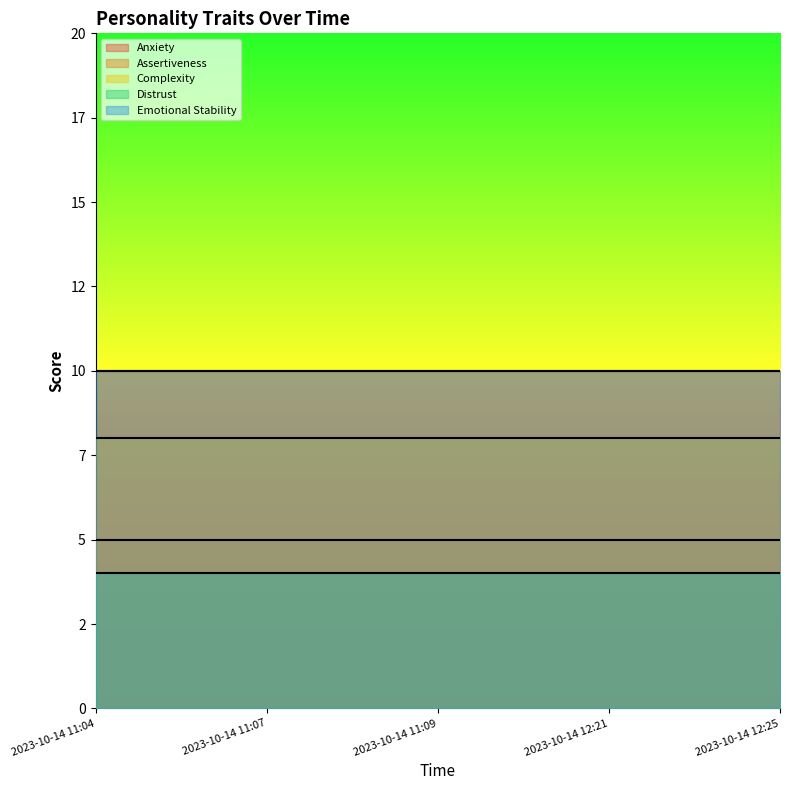

Is it true that Emotional Stability equals 16 at 2023-10-14 12:25?

False